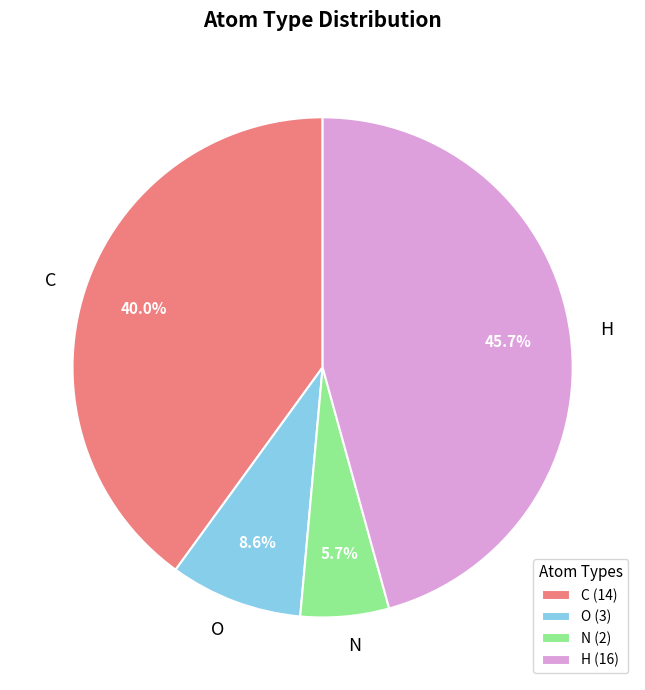

Approximately how many times larger is the value at N compared to C?

0.1